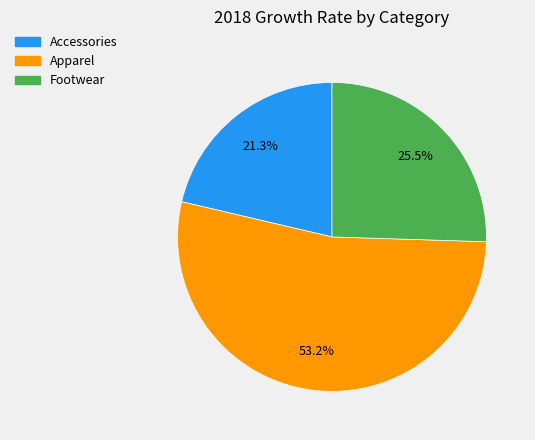

What is the ratio of the value at Apparel to the value at Footwear?

2.1